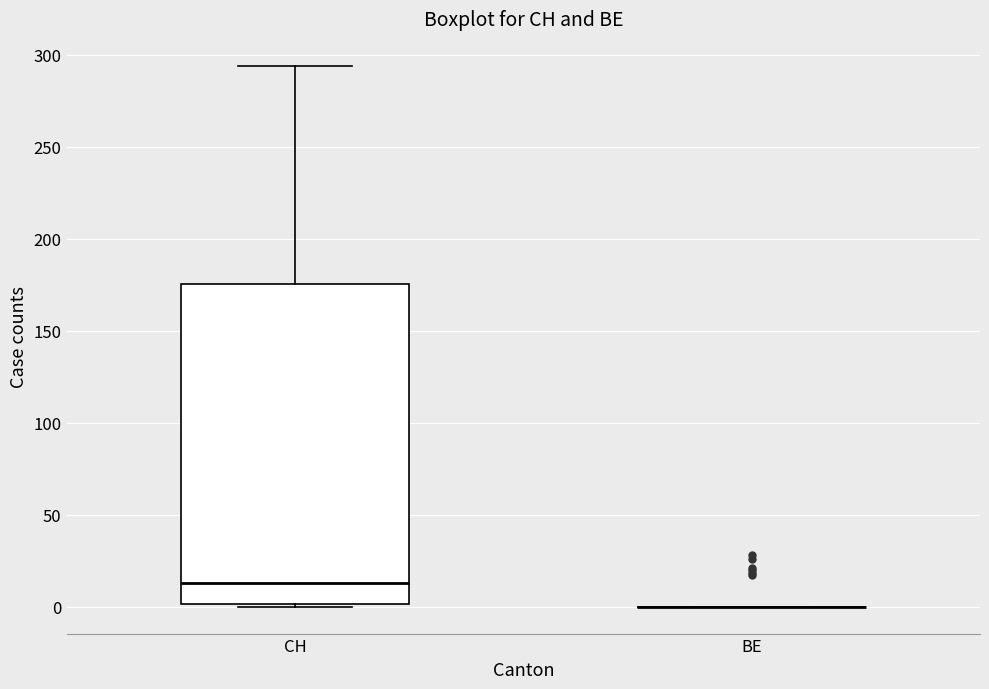

Which box is the tallest, from its lower edge to its upper edge?

CH